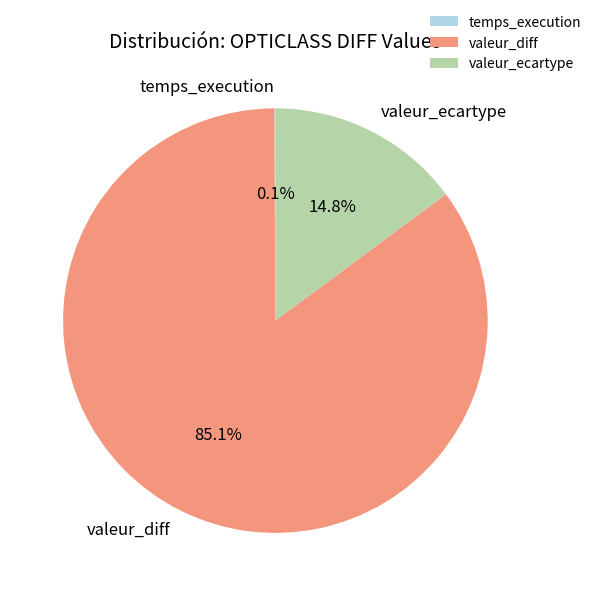

To the nearest percent, what portion does valeur_ecartype represent?

15%